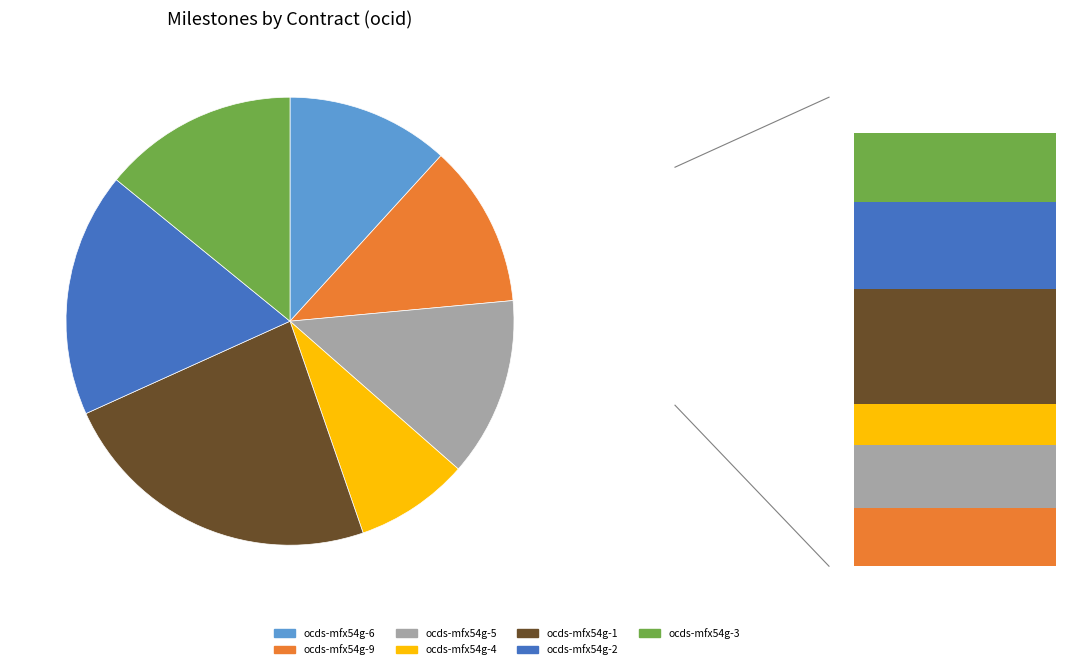

To the nearest percent, what is the combined percentage of ocds-mfx54g-4 and ocds-mfx54g-3?

22%